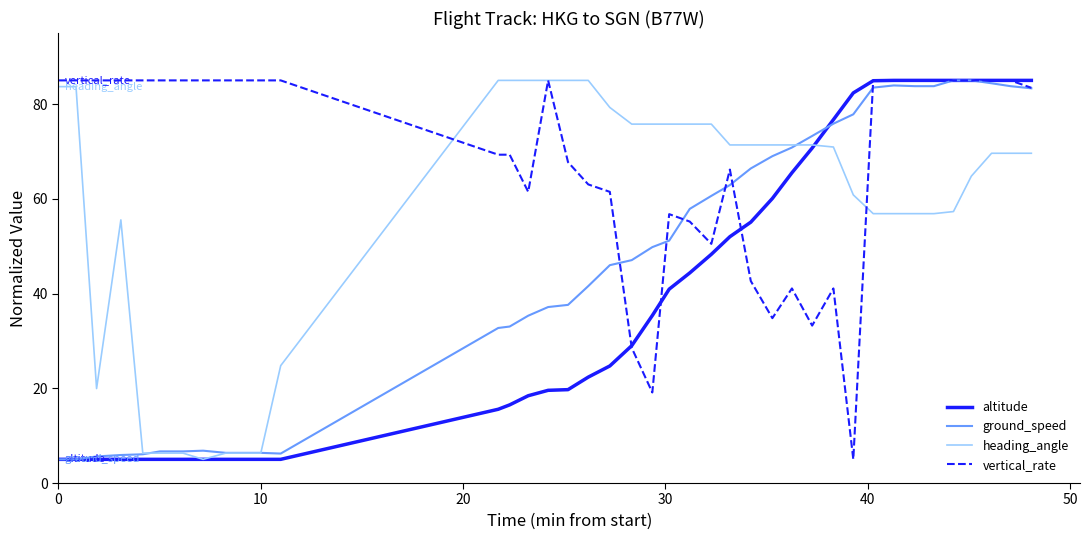

List the series in order of their overall mean, lowest first.

altitude, ground_speed, heading_angle, vertical_rate